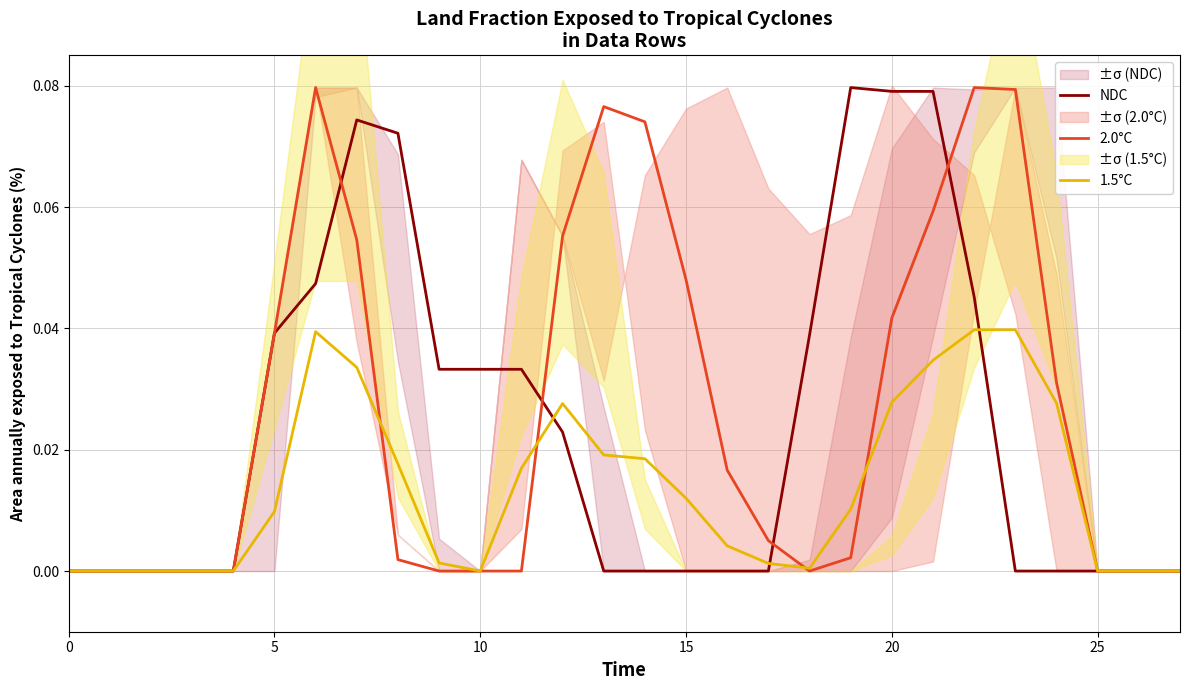

Is it true that 2.0°C equals 0.1 at 12?

False